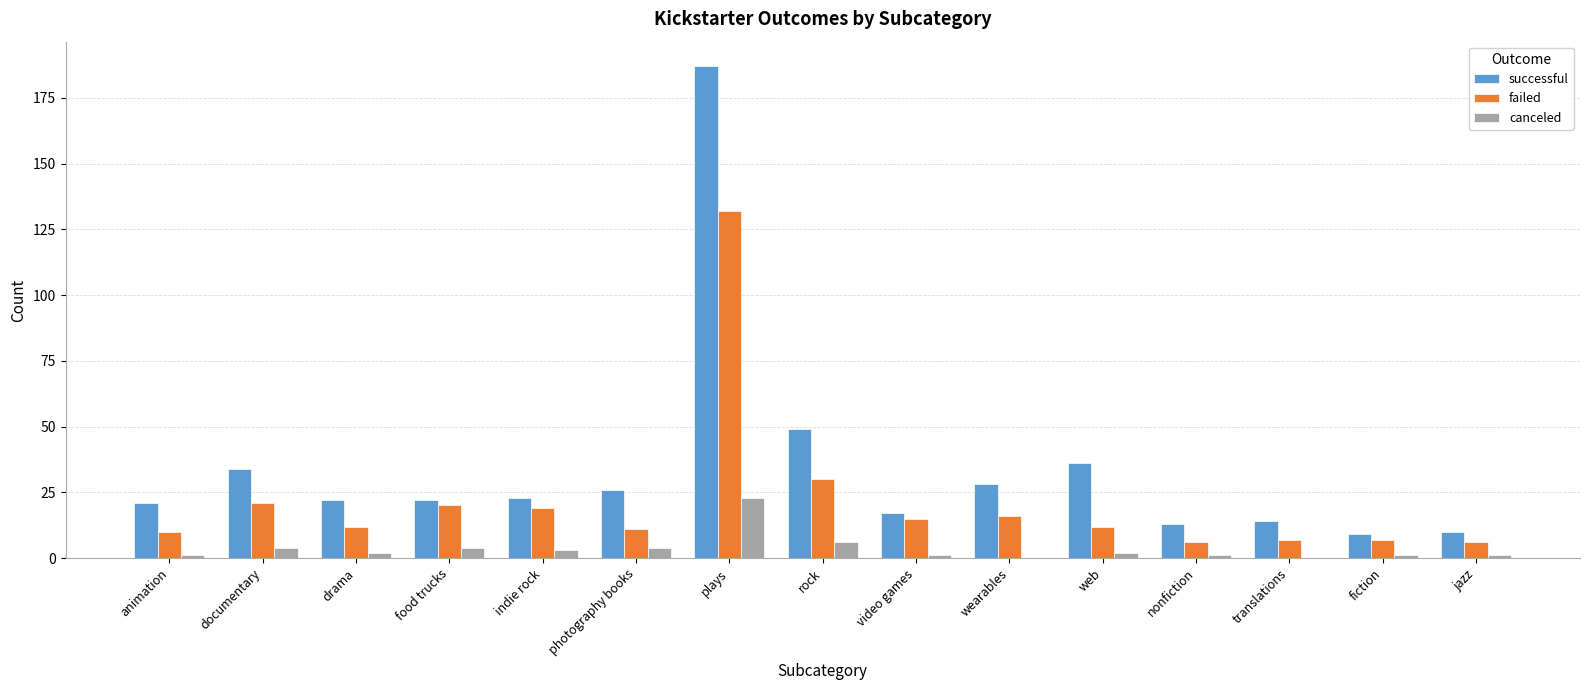

Reading left to right, extract all data points from this chart.

successful: animation=21	documentary=34	drama=22	food trucks=22	indie rock=23	photography books=26	plays=187	rock=49	video games=17	wearables=28	web=36	nonfiction=13	translations=14	fiction=9	jazz=10
failed: animation=10	documentary=21	drama=12	food trucks=20	indie rock=19	photography books=11	plays=132	rock=30	video games=15	wearables=16	web=12	nonfiction=6	translations=7	fiction=7	jazz=6
canceled: animation=1	documentary=4	drama=2	food trucks=4	indie rock=3	photography books=4	plays=23	rock=6	video games=1	wearables=0	web=2	nonfiction=1	translations=0	fiction=1	jazz=1